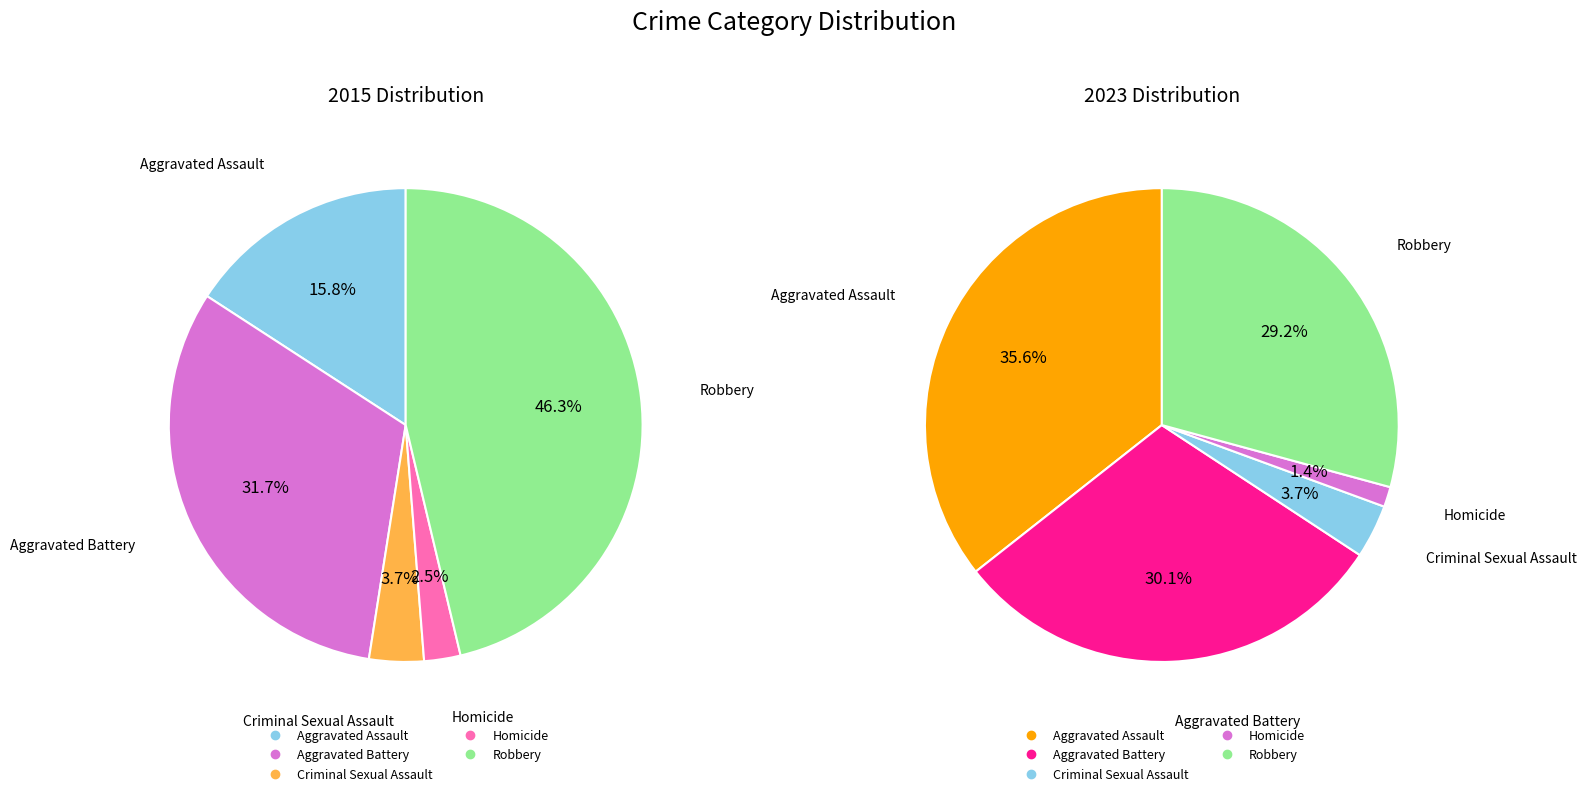

Is values_2023 the majority of the pie?

No